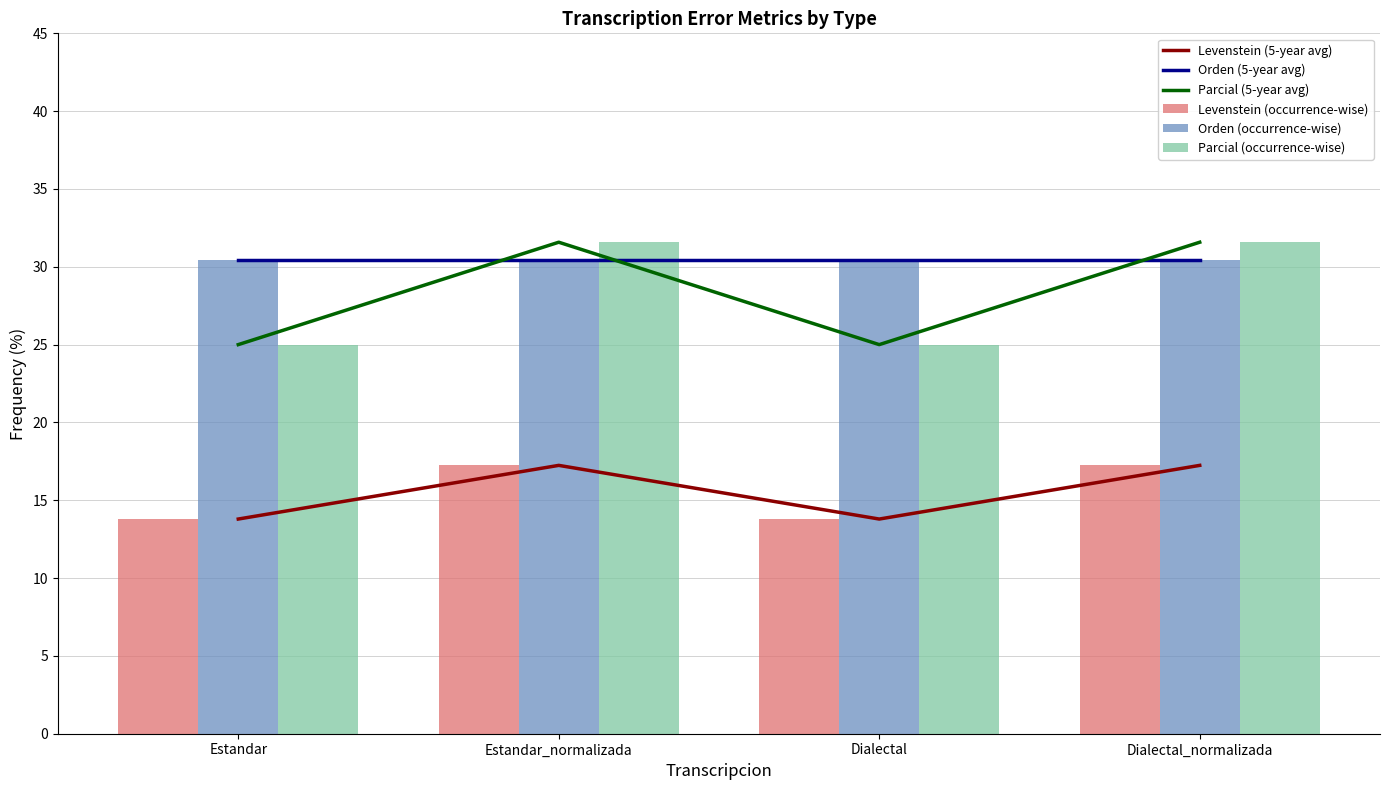

Where does the Levenstein (occurrence-wise) series first go above 17?

Estandar_normalizada